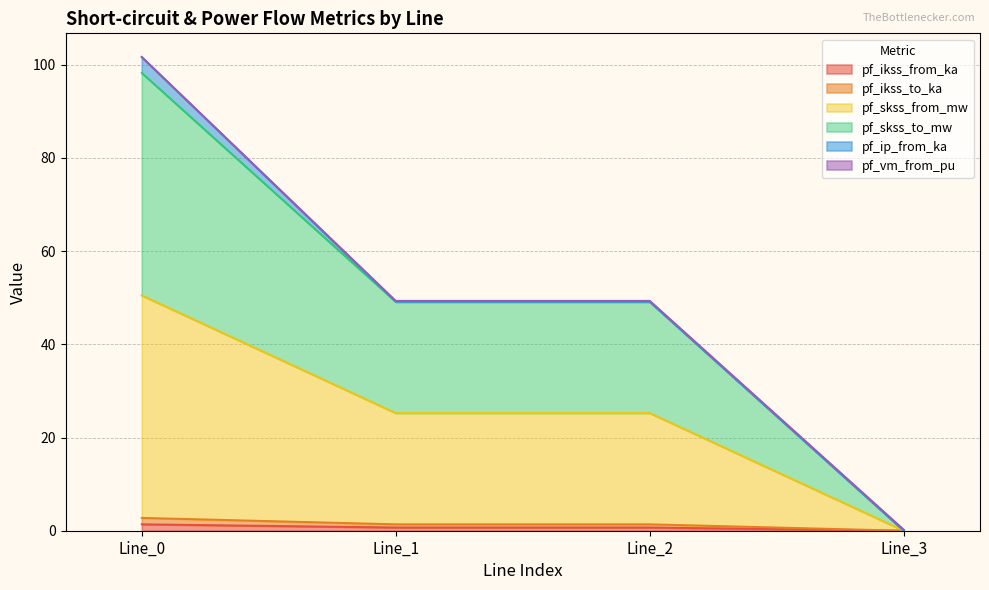

Which series has the largest range (max minus min)?

pf_skss_to_mw